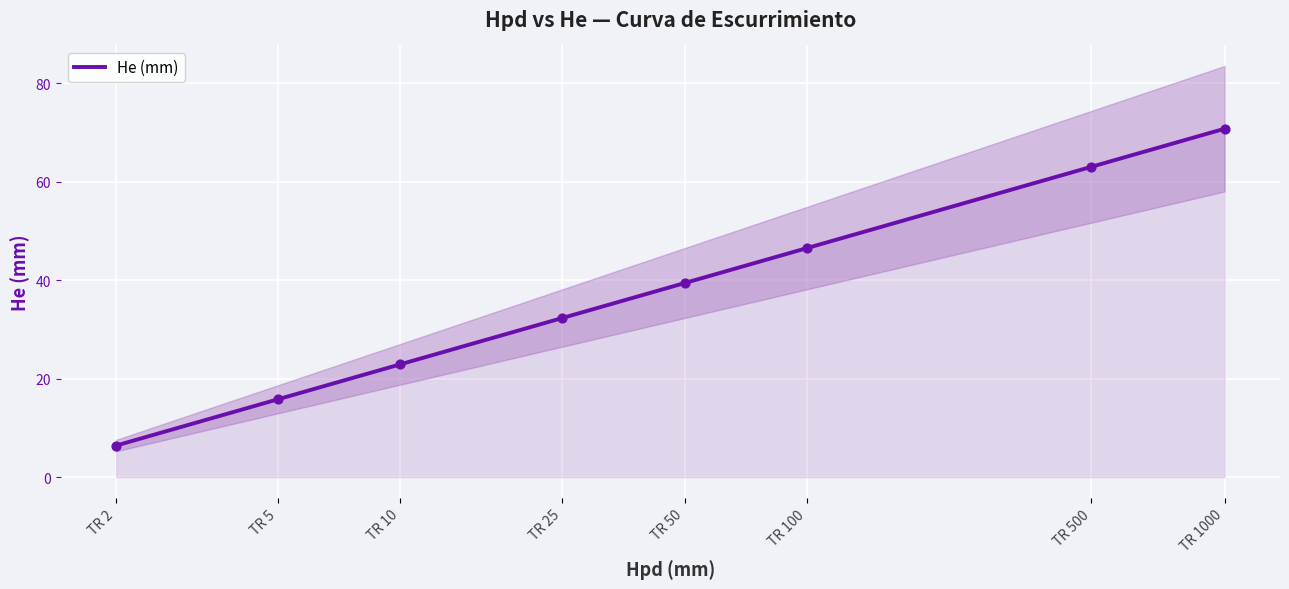

What is the change in value from TR 50 to TR 500?

+23.6